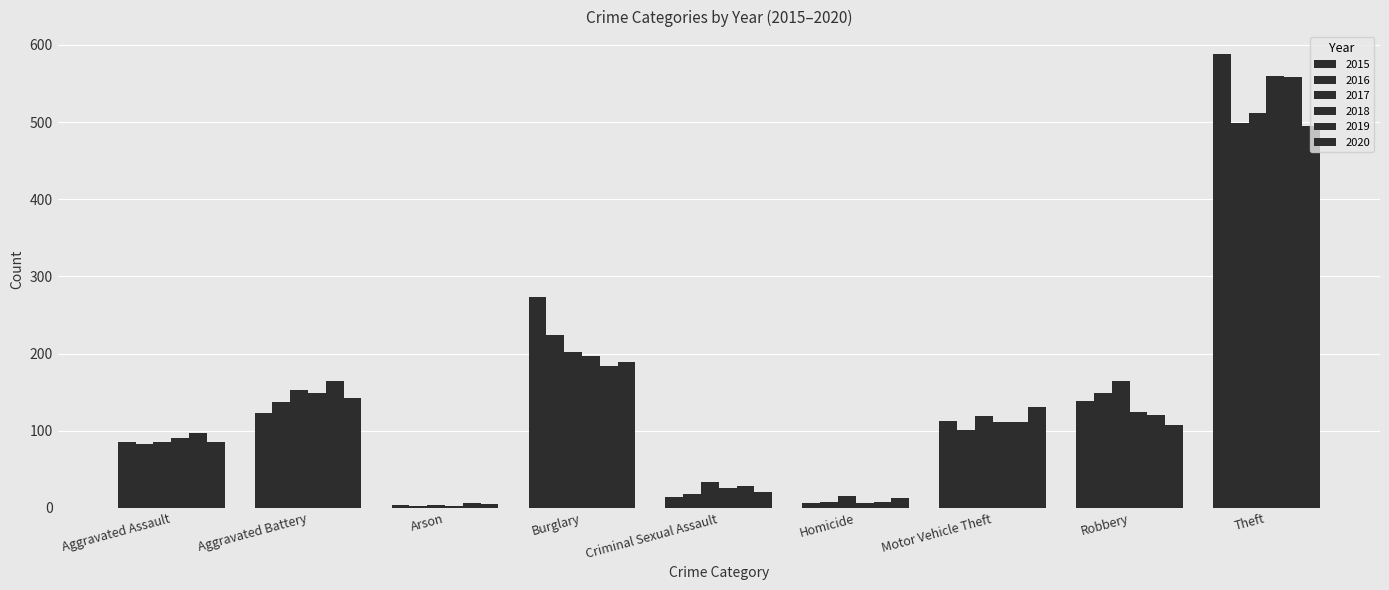

What is the minimum value shown in the chart?

2